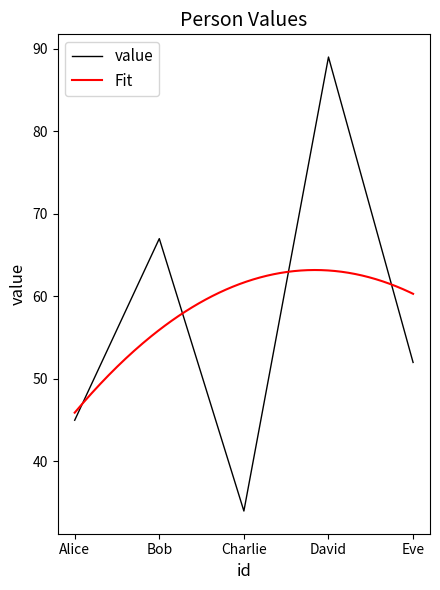

How many interior local valleys (lower than both neighbors) does the data have?

1